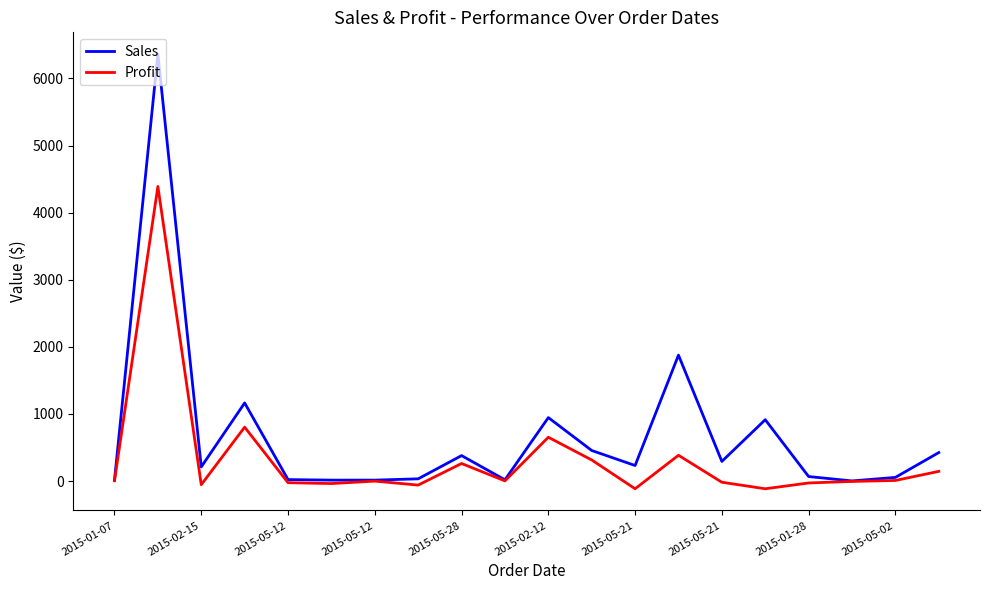

Rank the series by their maximum value, from lowest to highest.

Profit, Sales